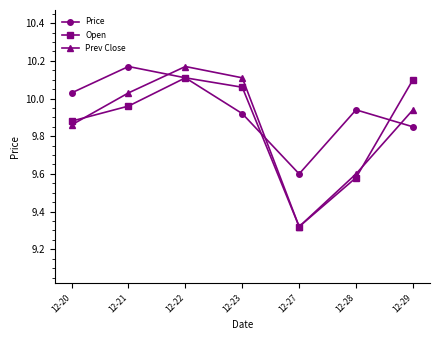

Where is Price nearest to the value 9?

12-27